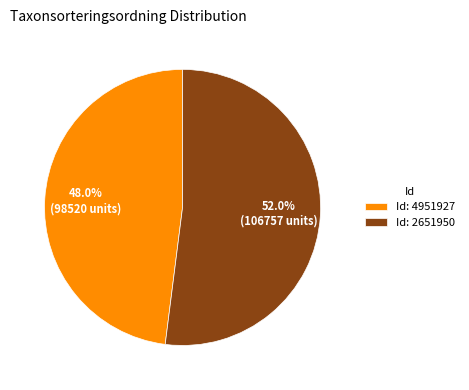

Is Id: 2651950 the majority of the pie?

Yes